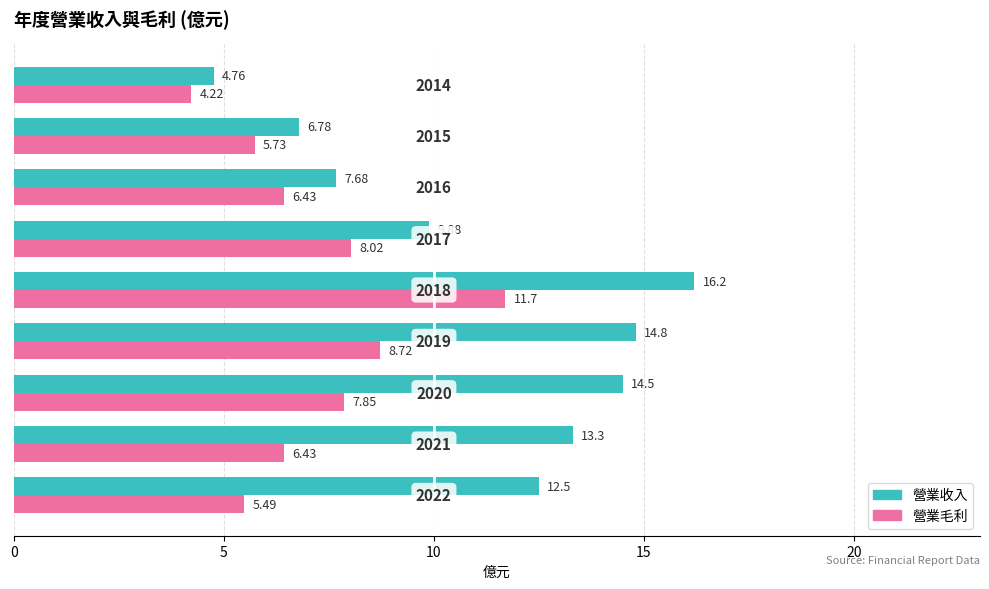

Which series has the largest total across all categories?

營業收入